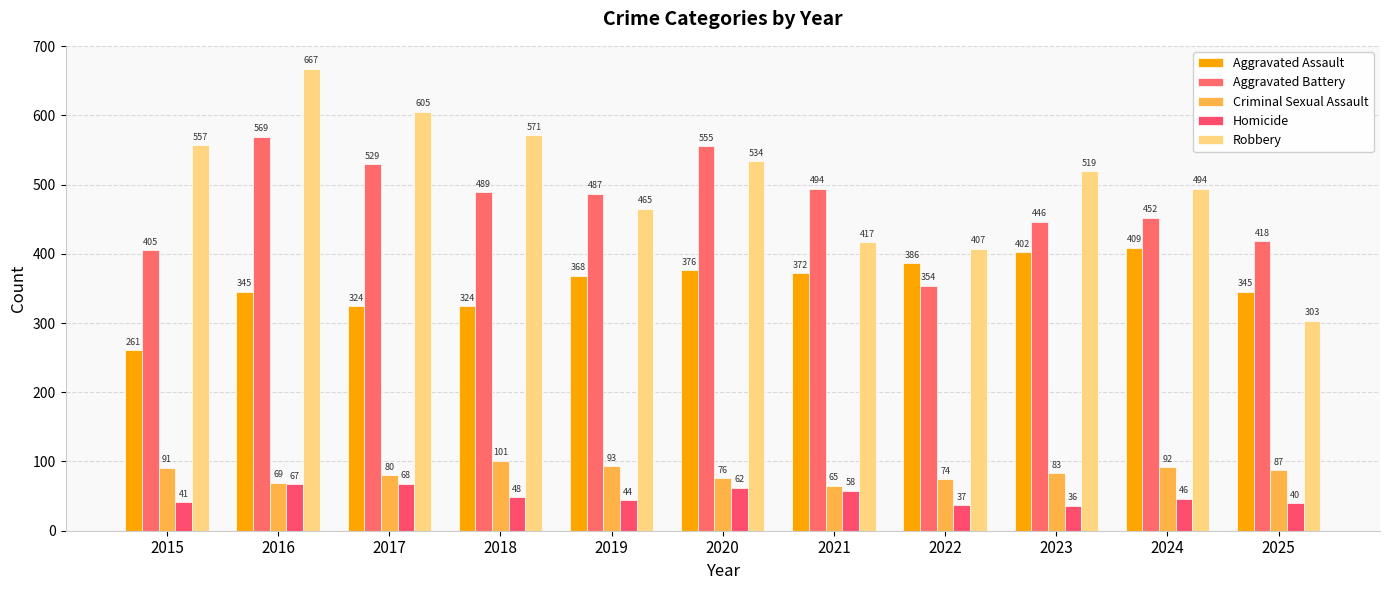

At how many categories does at least one series exceed 534?

5